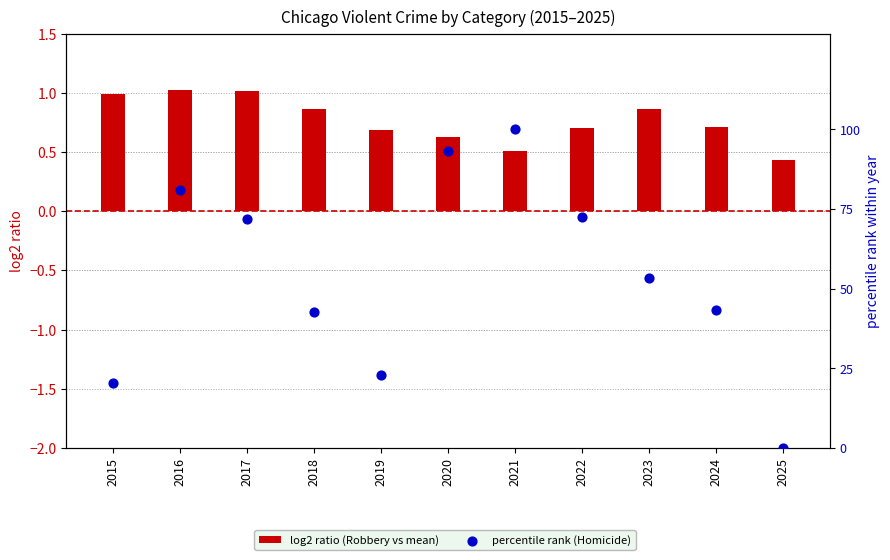

What is the total value across all series at 2022?

73.1